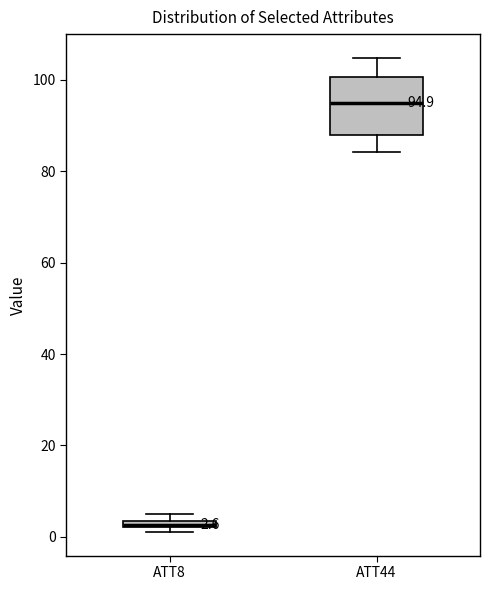

Which box's median line is the highest?

ATT44